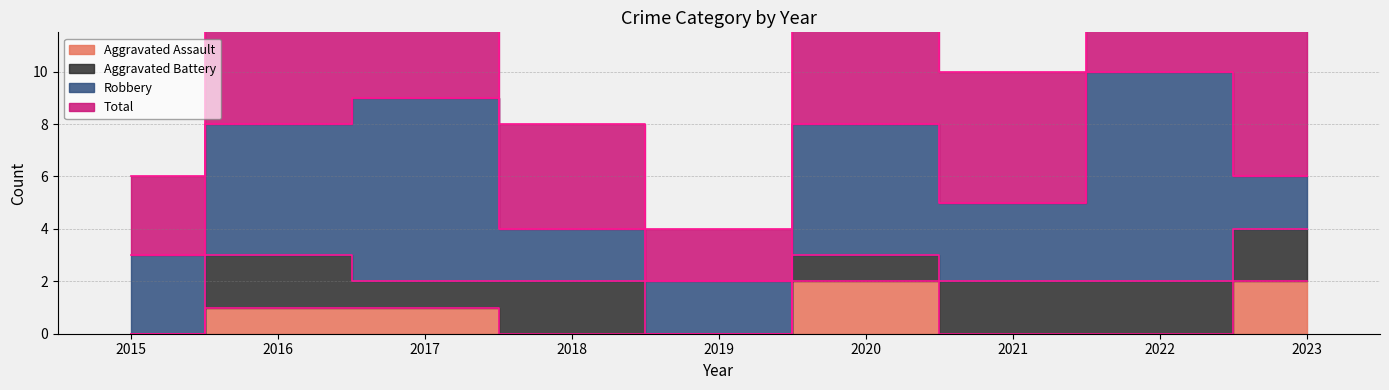

What is the value of the Total point at the 7th from the left?

5